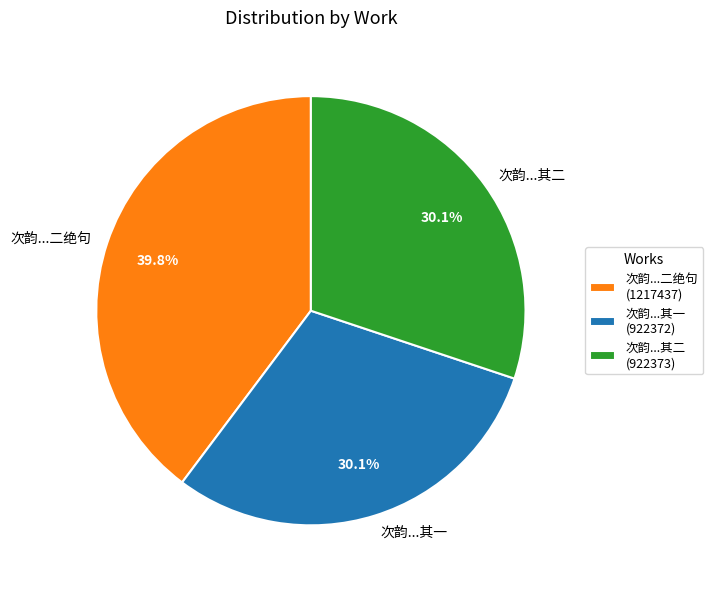

Is there any slice that represents more than half of the pie?

No